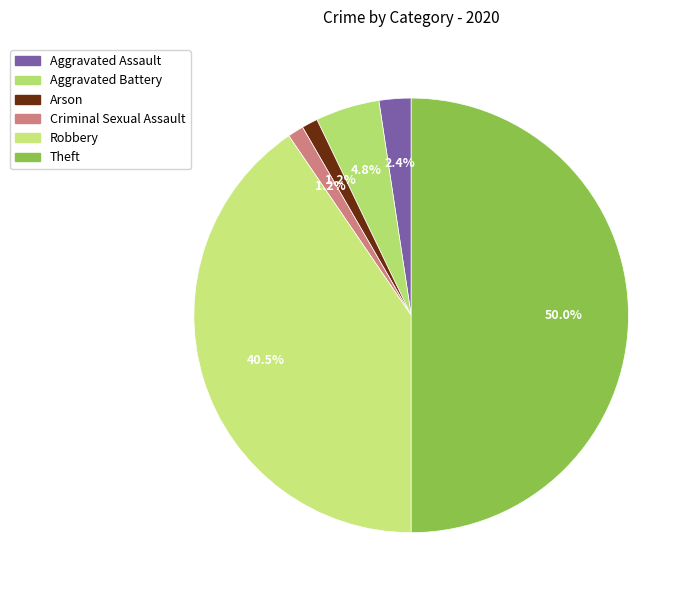

To the nearest percent, what percentage of the pie is Robbery?

40%